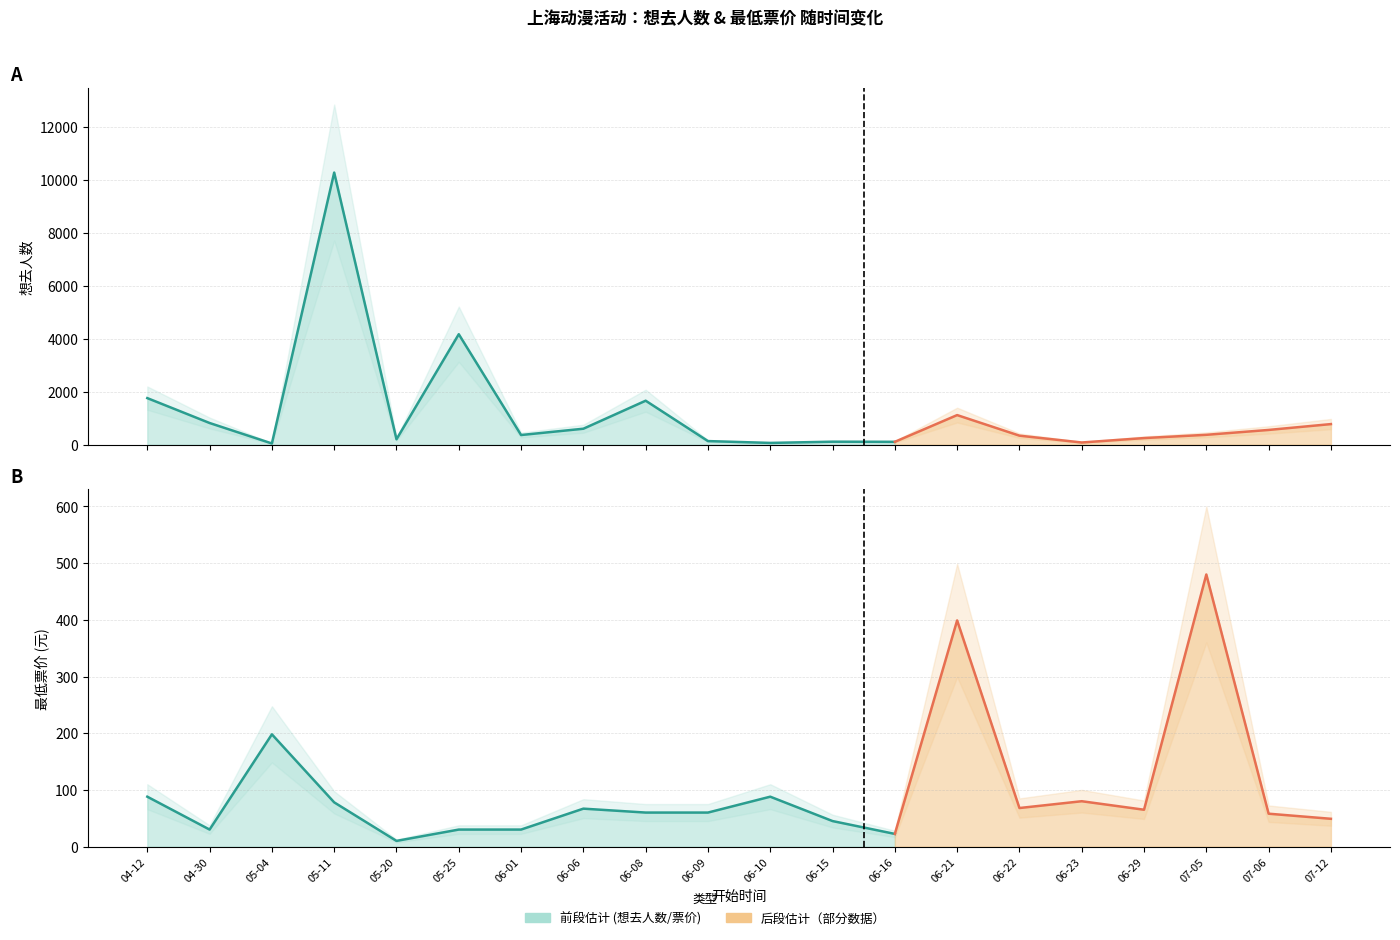

Reading left to right, list all the values displayed in this chart.

想去人数: 2024-04-12=1758.0	2024-04-30=818.0	2024-05-04=45.0	2024-05-11=10276.0	2024-05-20=203.0	2024-05-25=4171.0	2024-06-01=364.0	2024-06-06=602.0	2024-06-08=1660.0	2024-06-09=135.0	2024-06-10=66.0	2024-06-15=112.0	2024-06-16=107.0	2024-06-21=1117.0	2024-06-22=340.0	2024-06-23=82.0	2024-06-29=249.0	2024-07-05=372.0	2024-07-06=556.0	2024-07-12=777.0
最低票价: 2024-04-12=88.0	2024-04-30=30.0	2024-05-04=198.0	2024-05-11=78.0	2024-05-20=10.0	2024-05-25=30.0	2024-06-01=30.0	2024-06-06=66.9	2024-06-08=60.0	2024-06-09=60.0	2024-06-10=88.0	2024-06-15=45.0	2024-06-16=22.3	2024-06-21=399.0	2024-06-22=68.0	2024-06-23=80.0	2024-06-29=65.0	2024-07-05=480.0	2024-07-06=58.0	2024-07-12=49.0